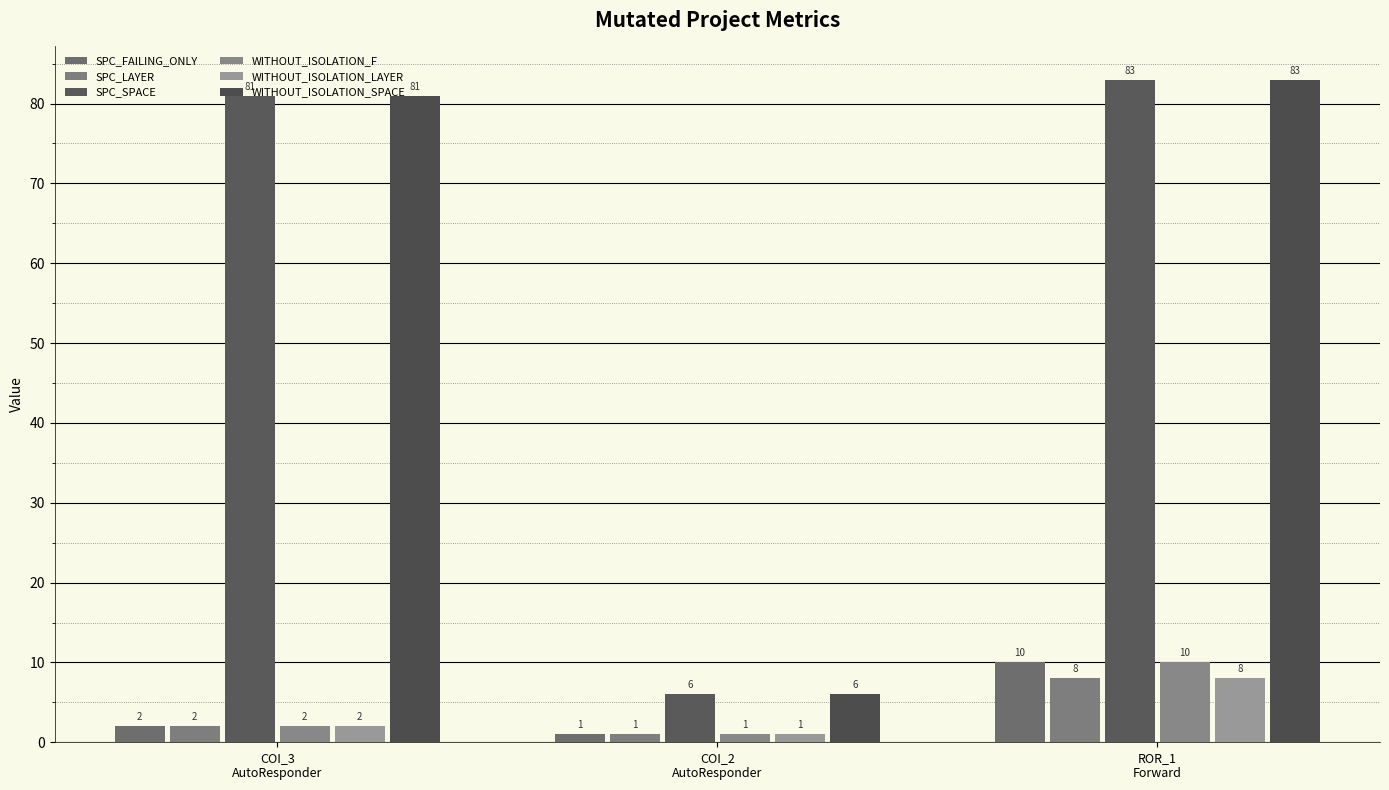

Which category has the lowest value across all series?

COI_2
AutoResponder